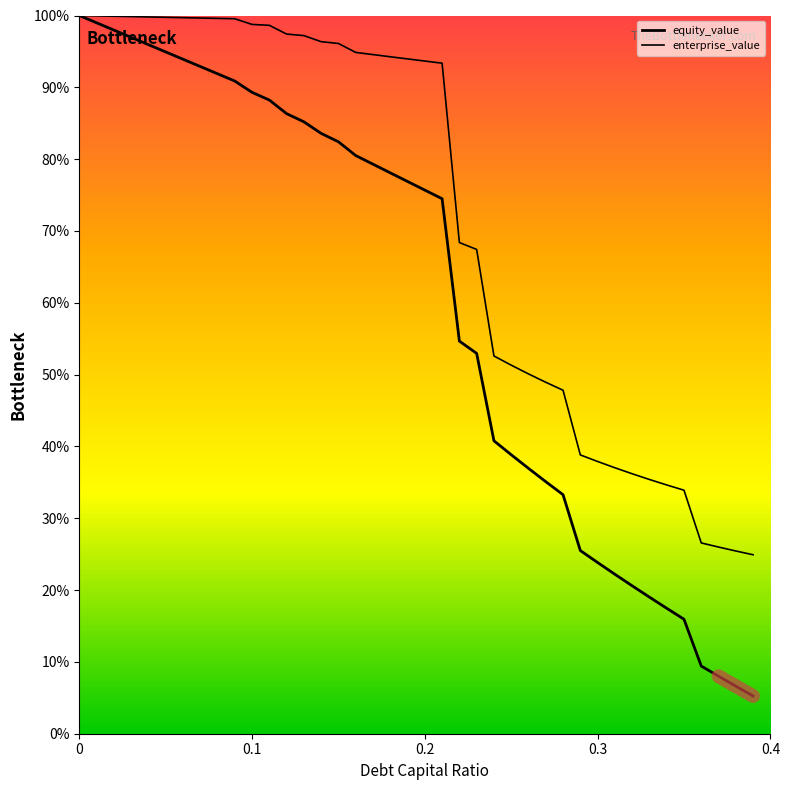

Rank the series by their average value, from lowest to highest.

equity_value, enterprise_value